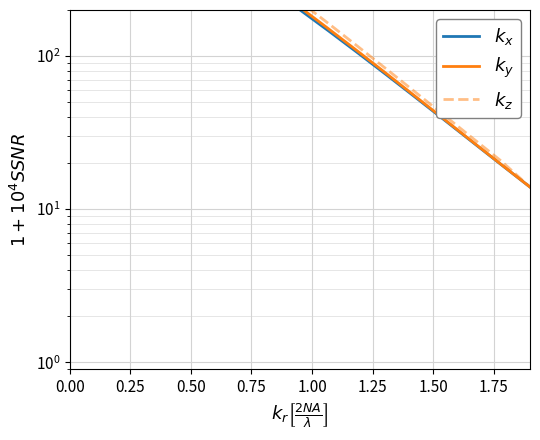

What is the total value across all series at 0.50?

3439.3